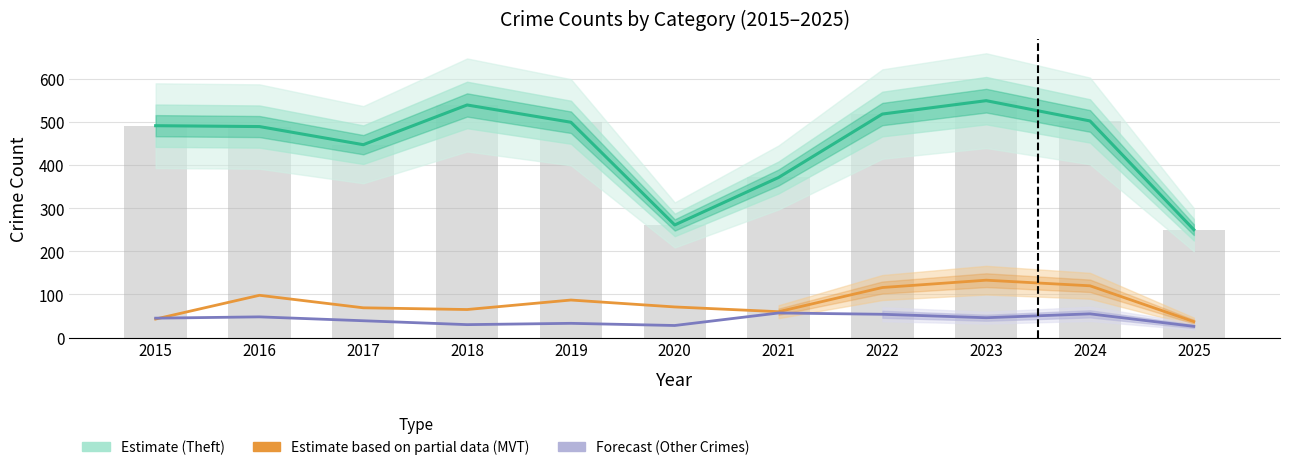

Which series changed the most between 2023 and 2025?

Estimate (Theft)